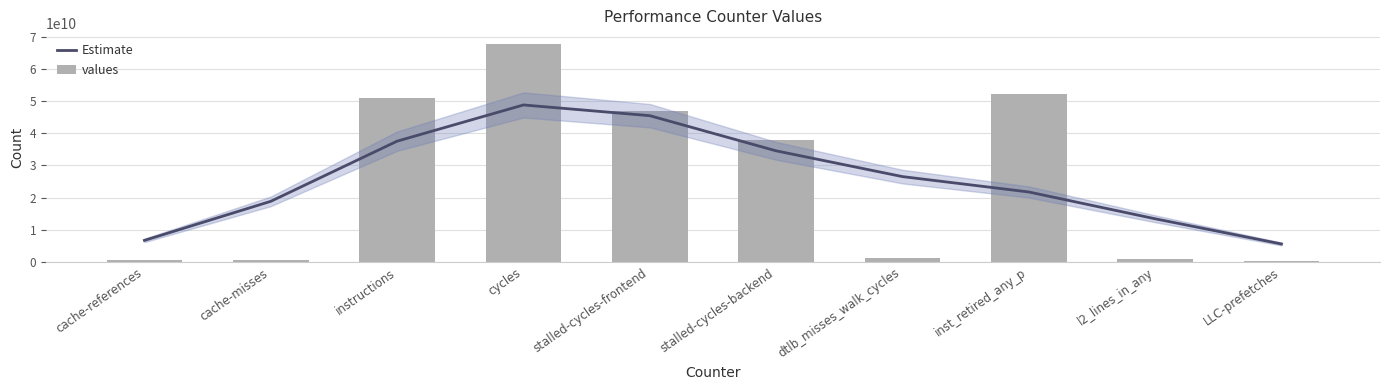

What is the difference between the values values at cache-references and inst_retired_any_p?

51481469377